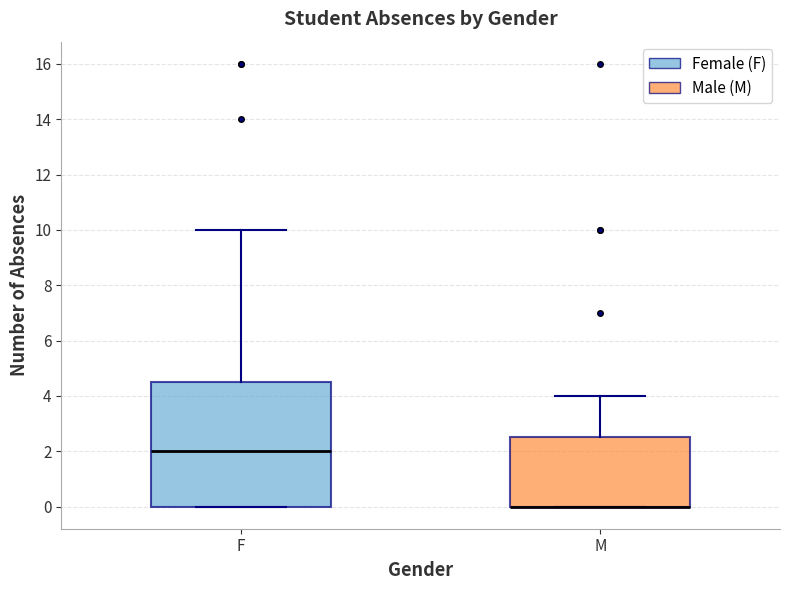

Reading left to right, transcribe this box plot: for each box, give where its median line is, the range the box spans, and where its two whiskers end, as read against the y-axis. The values are not printed on the chart, so give them approximately, as read against the axis.

F: median 2.0, box 0.0 to 4.6, whiskers 0.0 to 10.0
M: median 0.0 (drawn on the box's lower edge), box 0.0 to 2.6, whiskers 0.0 to 4.0